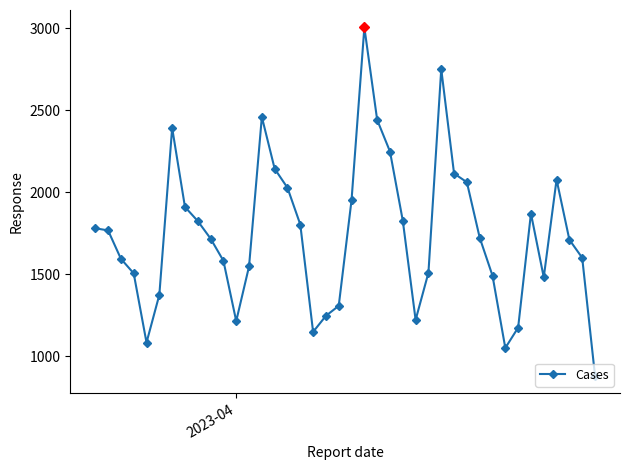

How many series are shown in this chart?

1